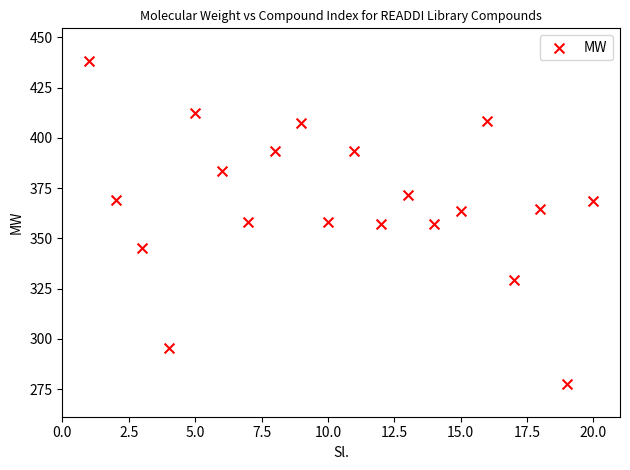

What is the range of Y values (max minus min)?

160.9